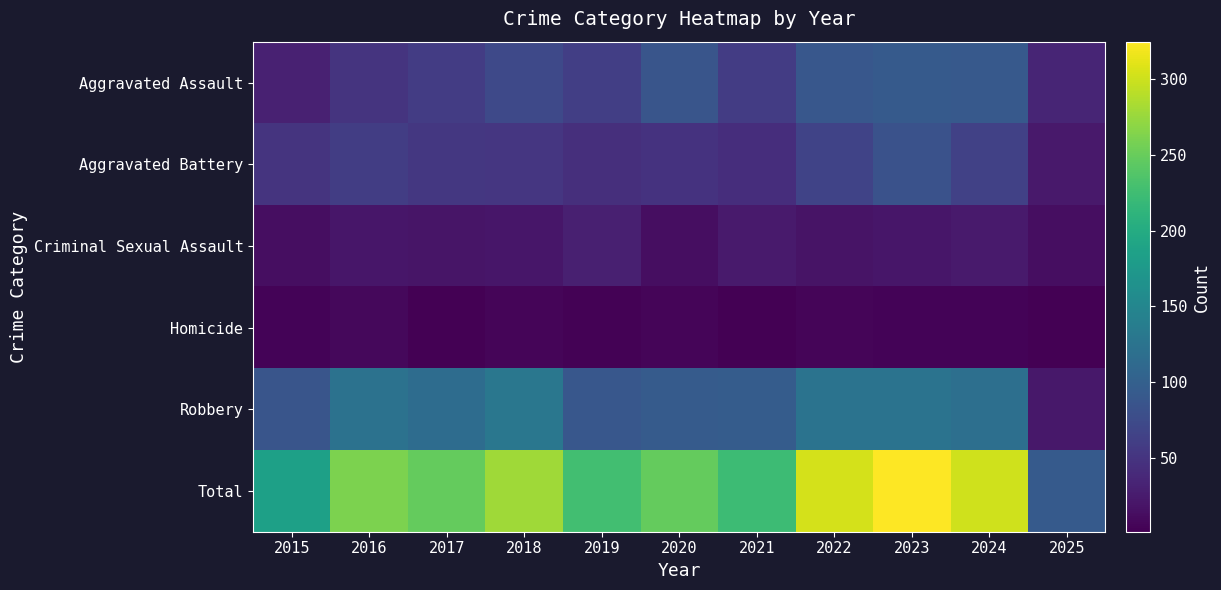

Which series has the largest total across all categories?

Total